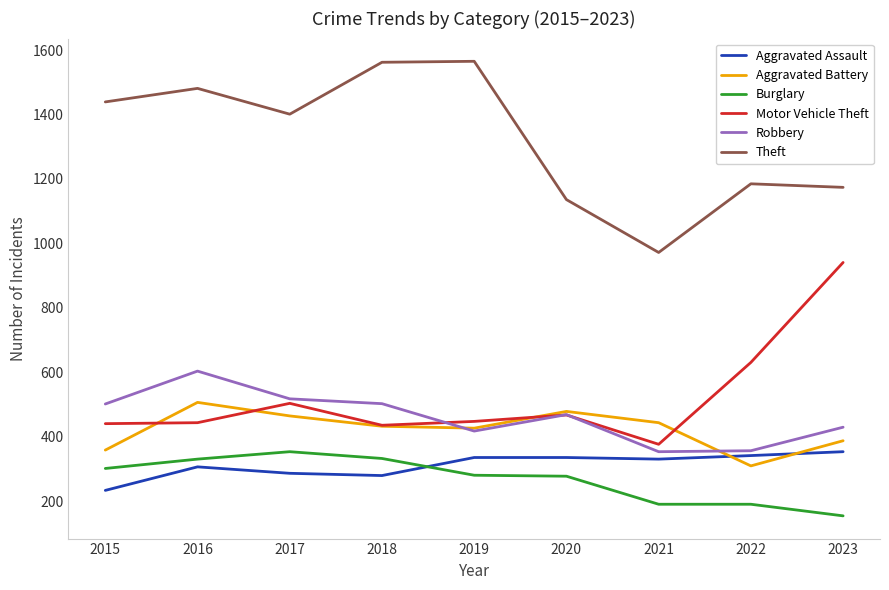

True or false: Motor Vehicle Theft and Aggravated Assault intersect in this chart.

False